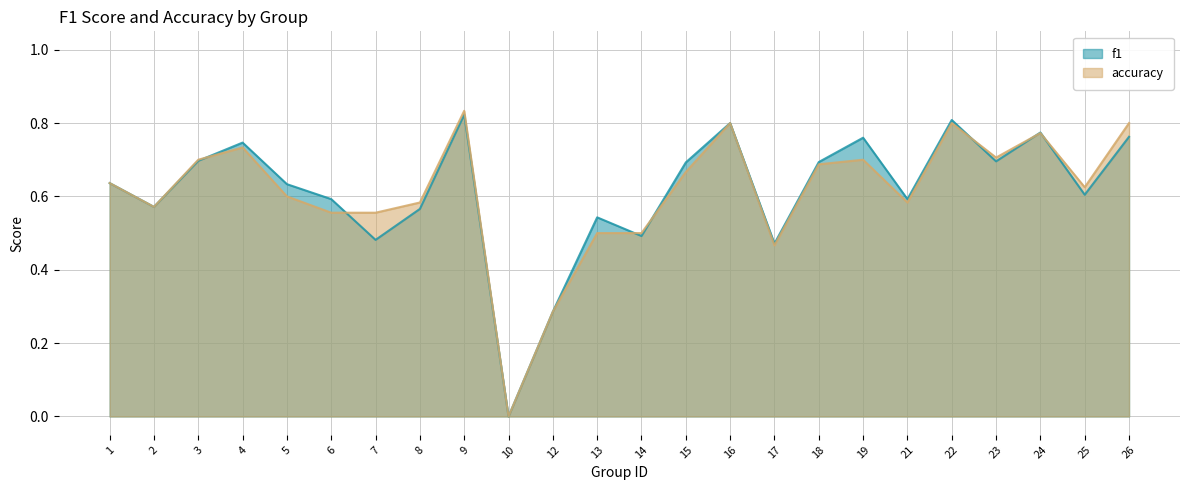

How many lines are shown in the chart?

2